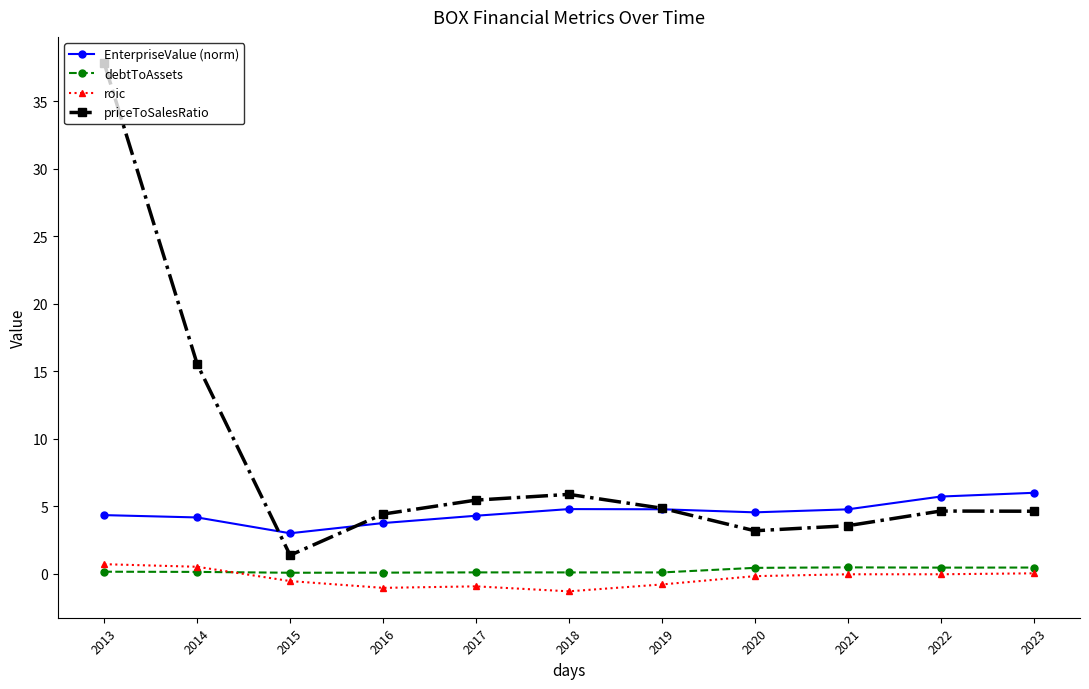

What are all the series names shown in the legend?

EnterpriseValue (norm), debtToAssets, roic, priceToSalesRatio